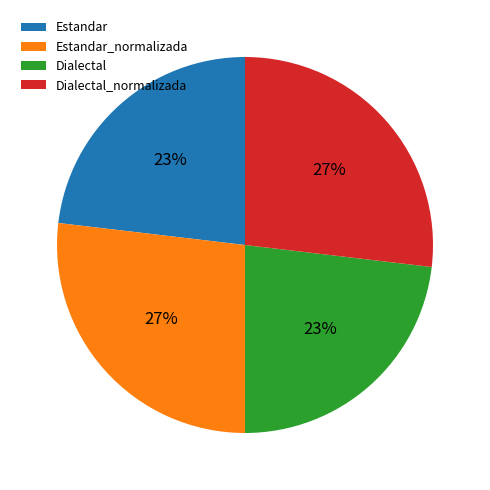

To the nearest percent, what portion does Dialectal represent?

23%